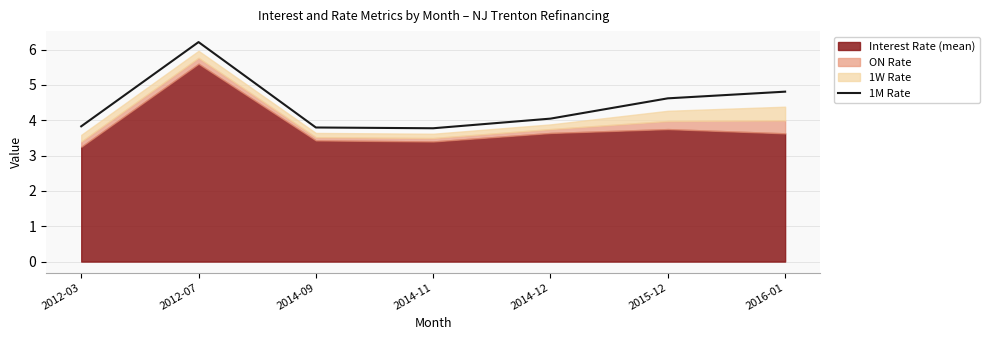

What is the change in value from 2012-03 to 2012-07?

+2.4